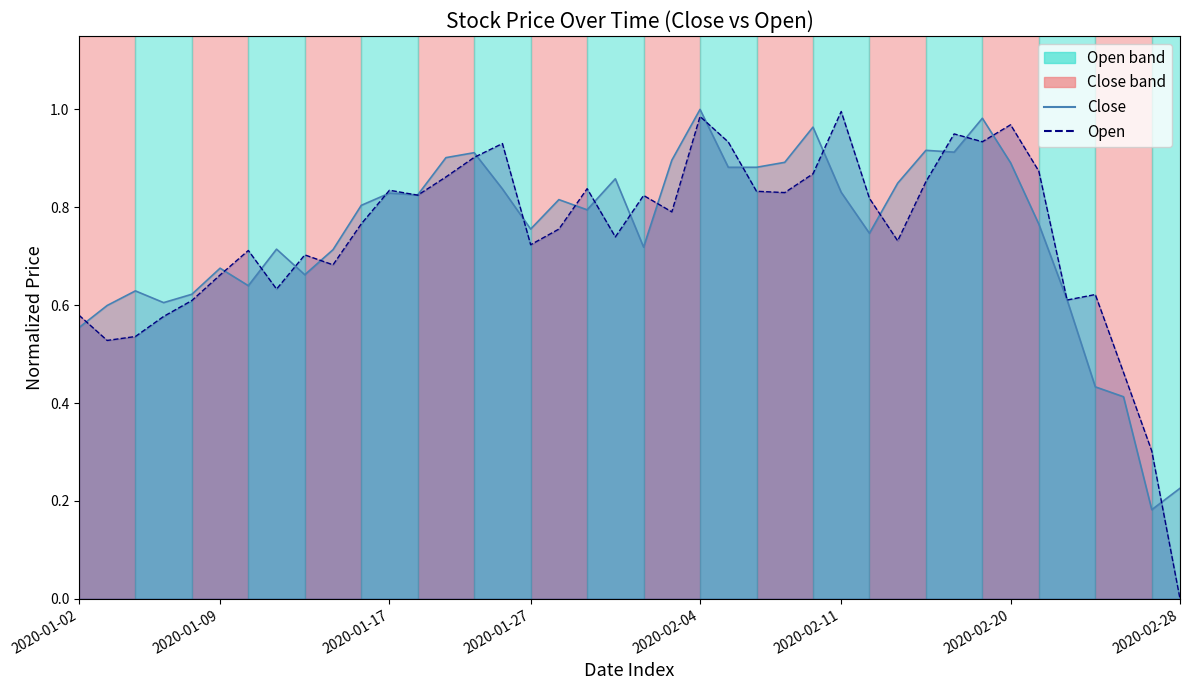

What is the difference between the maximum and minimum values in the Close Line series?

0.8